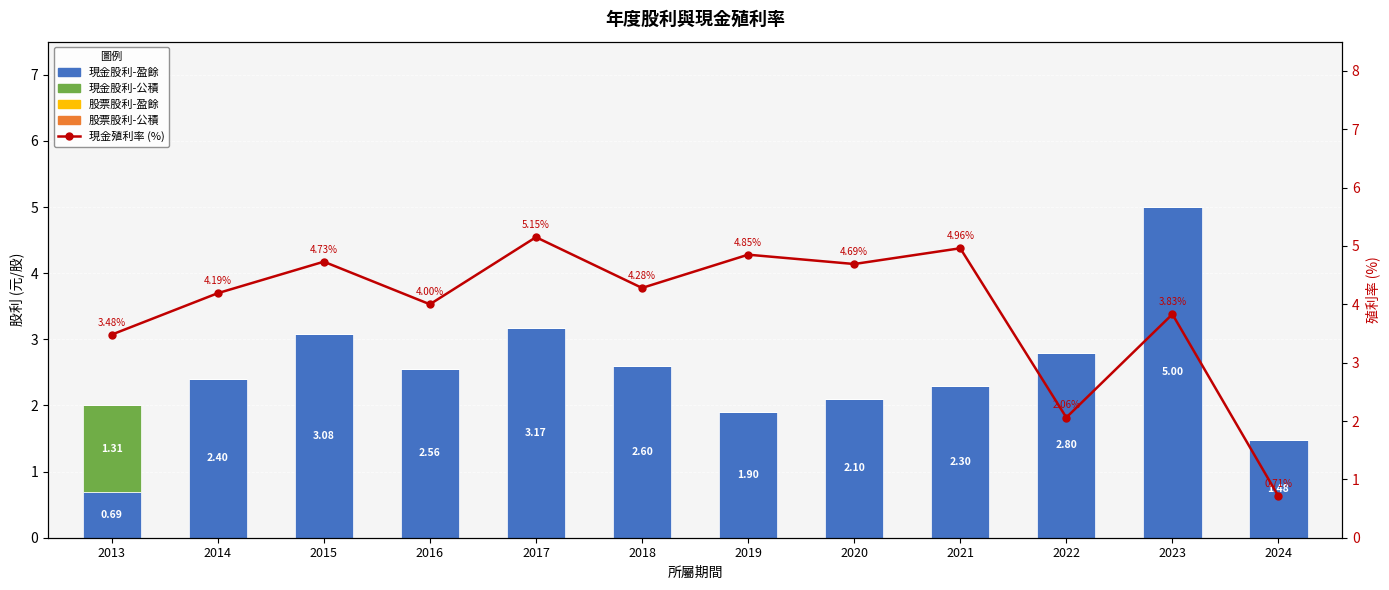

True or false: 現金股利-盈餘 has a value of 0.9 at 2022.

False